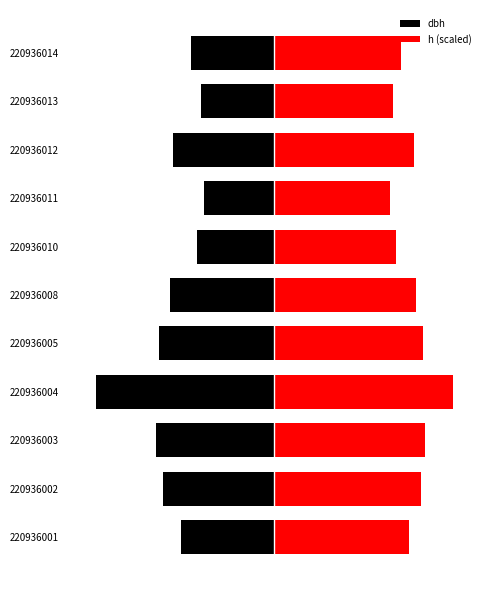

What is the smallest value displayed?

-33.8